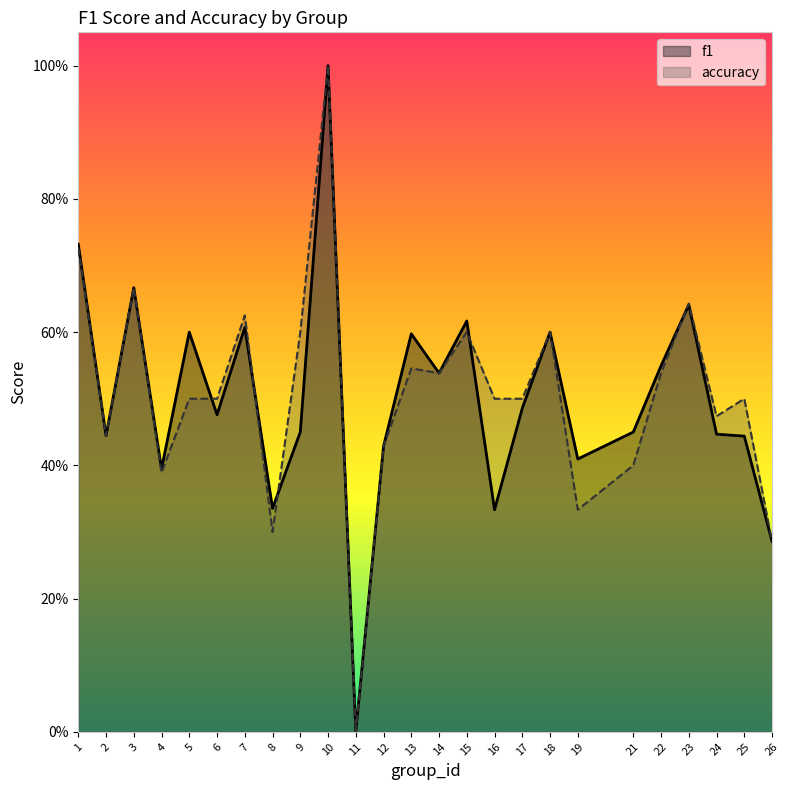

True or false: accuracy has more than 2 interior local peaks.

True